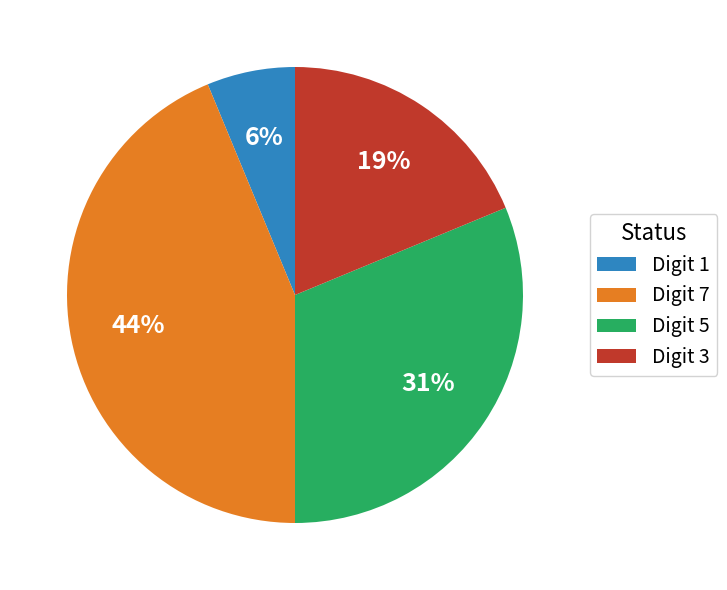

How many segments does this pie chart have?

4